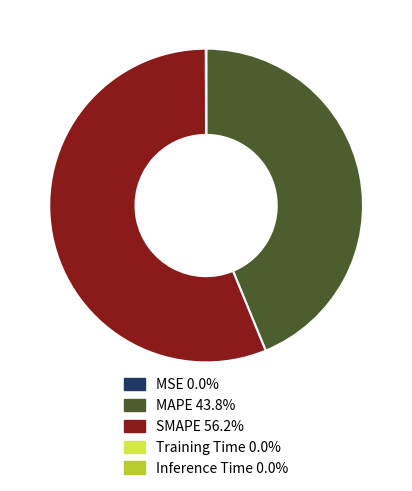

Does any single category account for the majority?

Yes